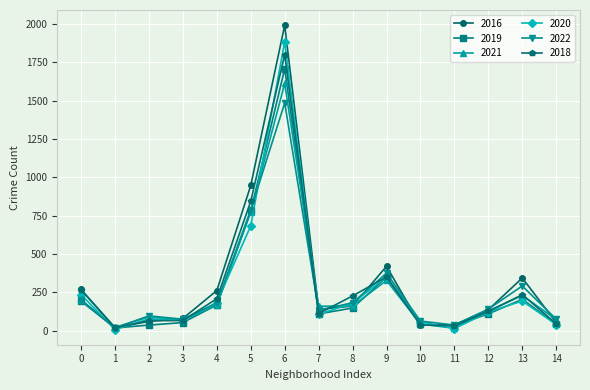

At which category is the sum across all series the highest?

6